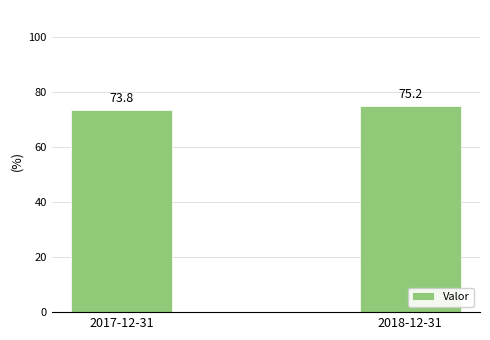

The value at 2018-12-31 is 75.2. True or false?

True